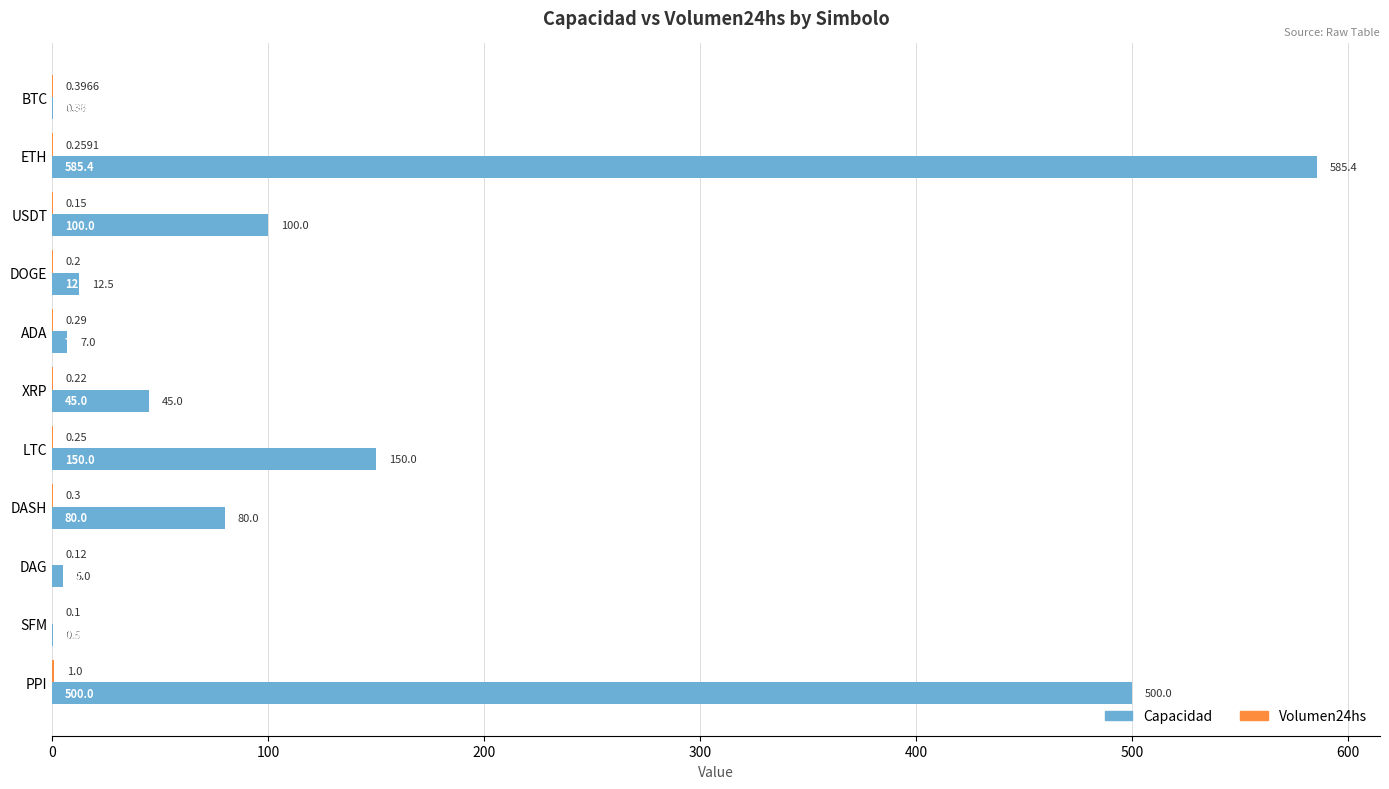

Which series has the largest total across all categories?

Capacidad